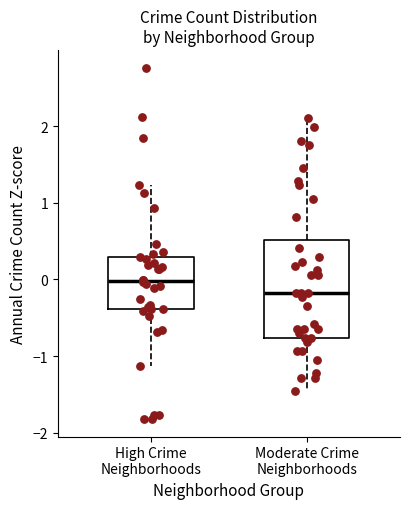

Where is the upper edge of the box for Moderate Crime Neighborhoods on the y-axis? The values are not printed on the chart, so give them approximately, as read against the axis.

0.5